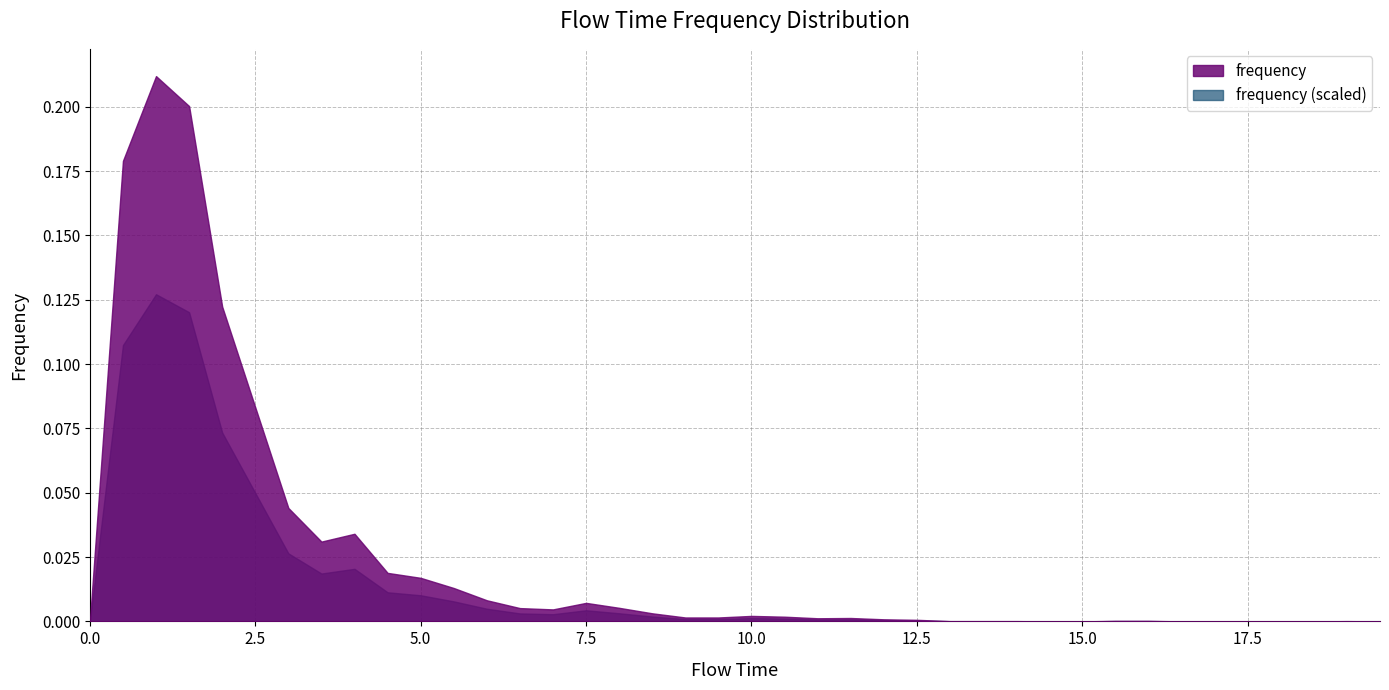

Reading left to right, transcribe all the data shown in this chart.

0.0	0.2	0.2	0.2	0.1	0.1	0.0	0.0	0.0	0.0	0.0	0.0	0.0	0.0	0.0	0.0	0.0	0.0	0.0	0.0	0.0	0.0	0.0	0.0	0.0	0.0	0.0	0.0	0.0	0.0	0.0	0.0	0.0	0.0	0.0	0.0	0.0	0.0	0.0	0.0